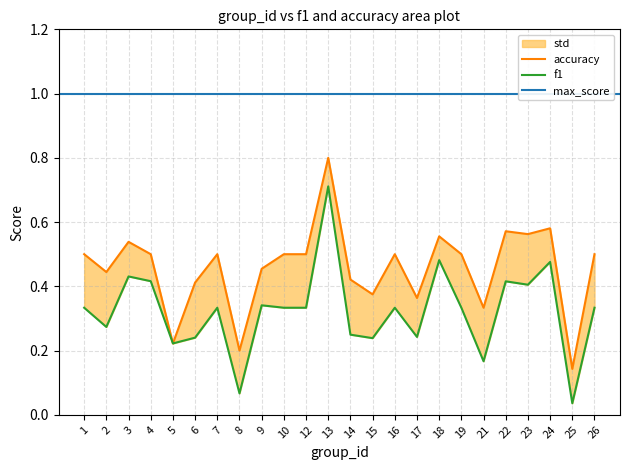

Where is the first local minimum for accuracy?

2